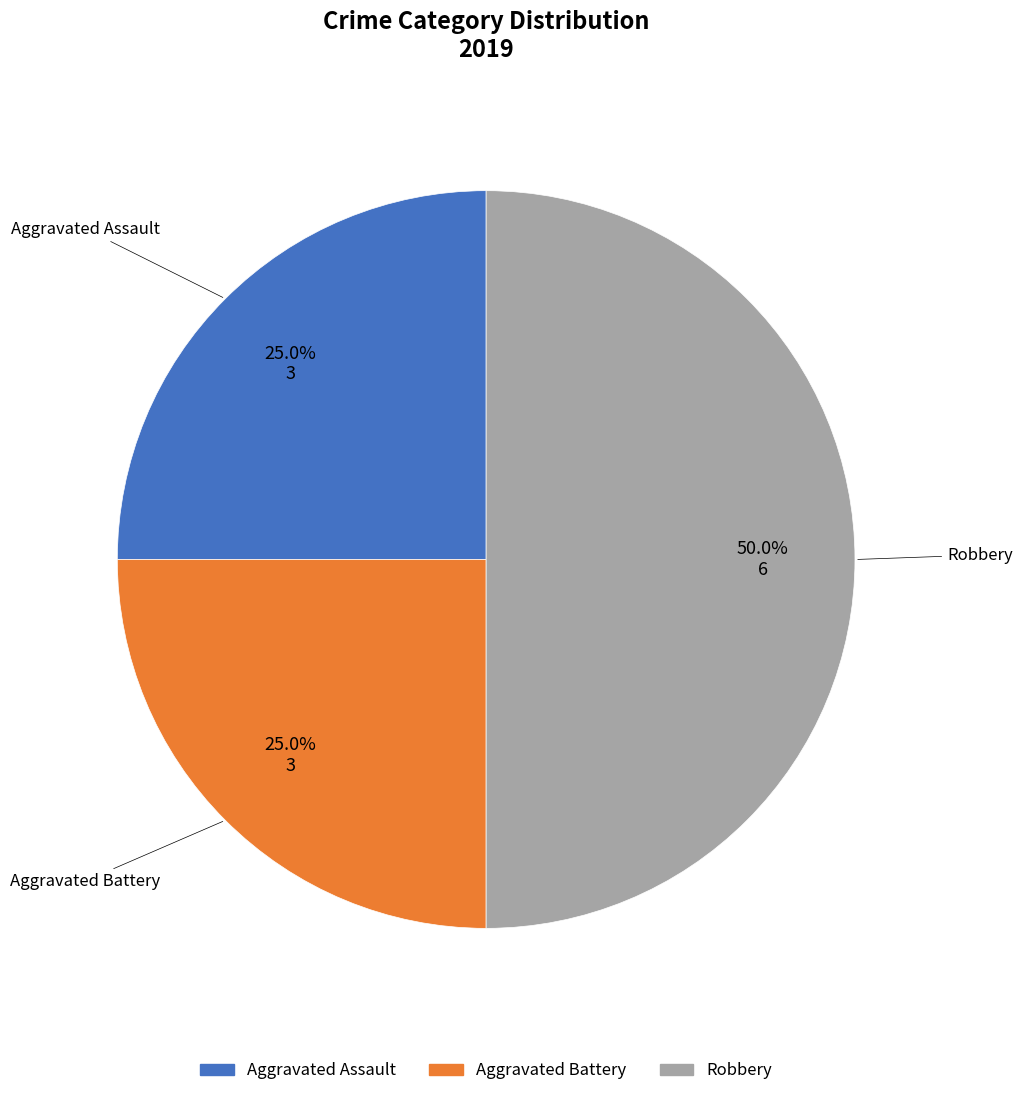

True or false: Aggravated Battery accounts for 35% of the total.

False